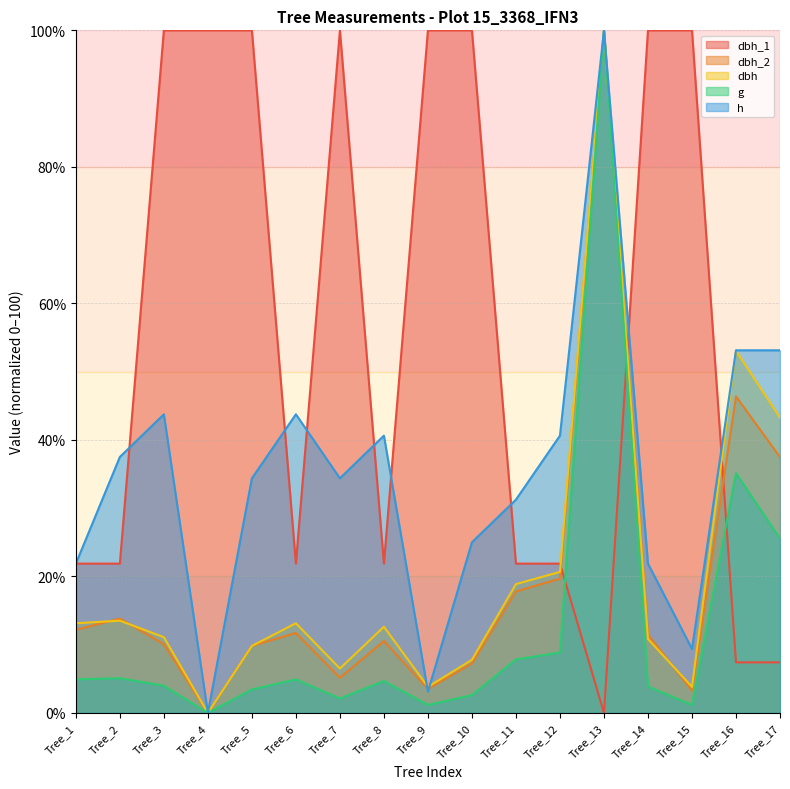

Where is the first local maximum for dbh_1?

Tree_7